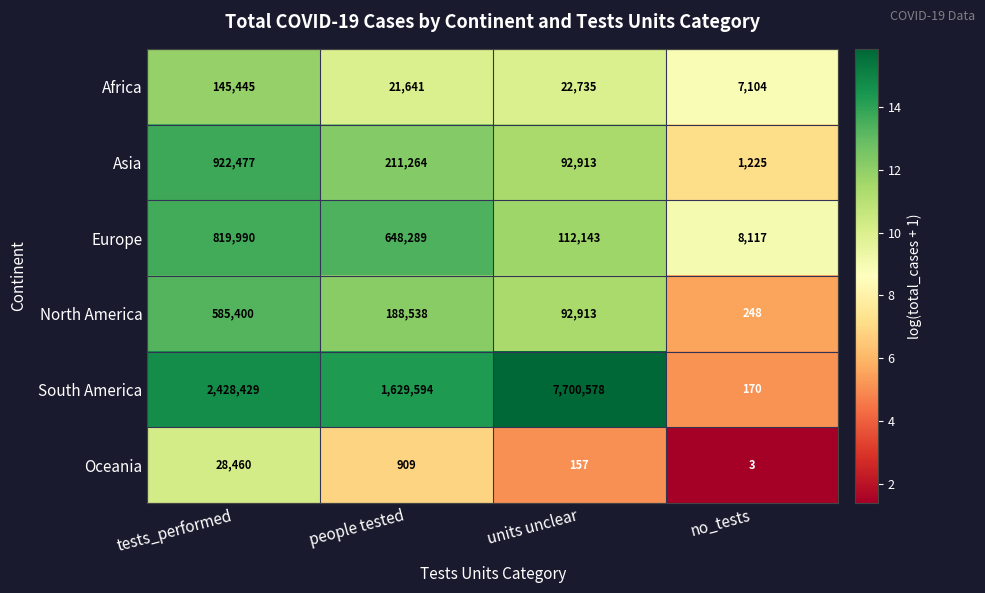

True or false: Oceania has a value of 1 at no_tests.

False